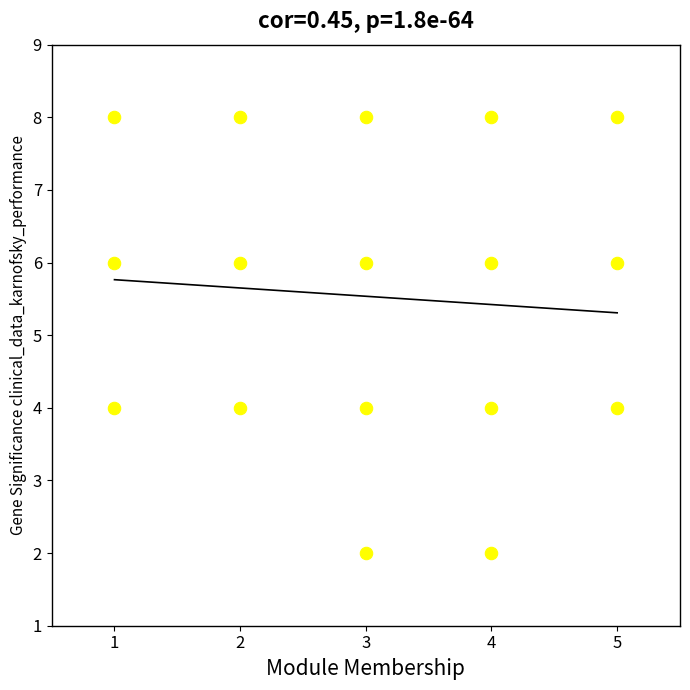

What is the range of Y values (max minus min)?

6